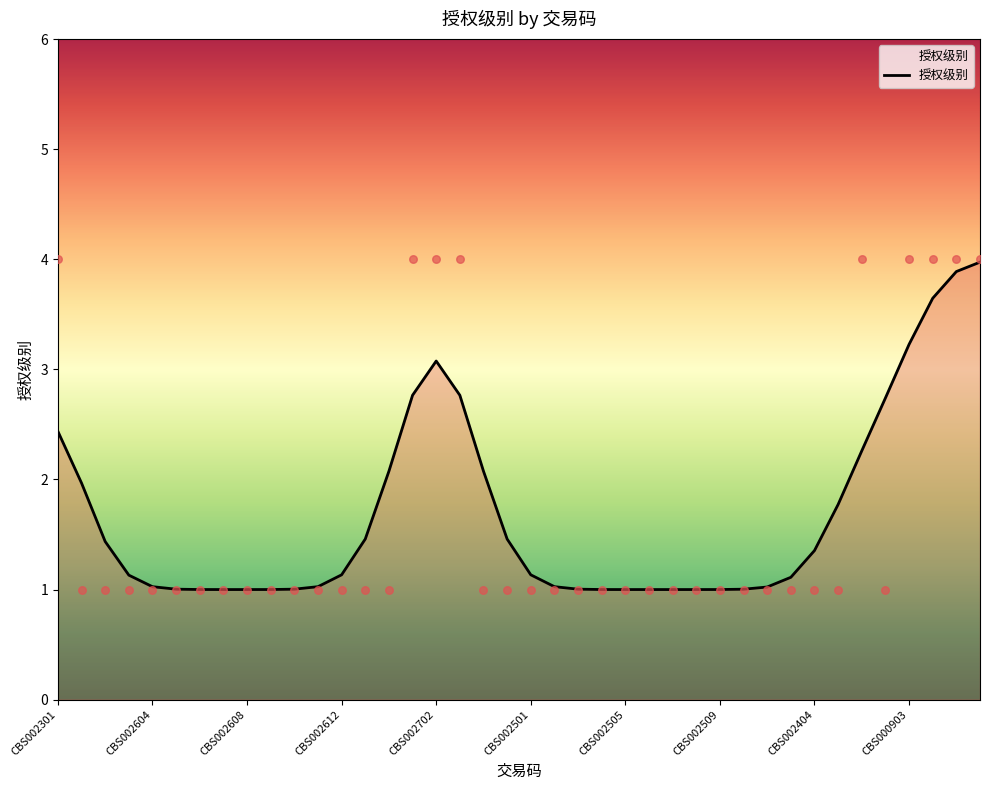

What is the highest value of the 授权级别 series?

4.0